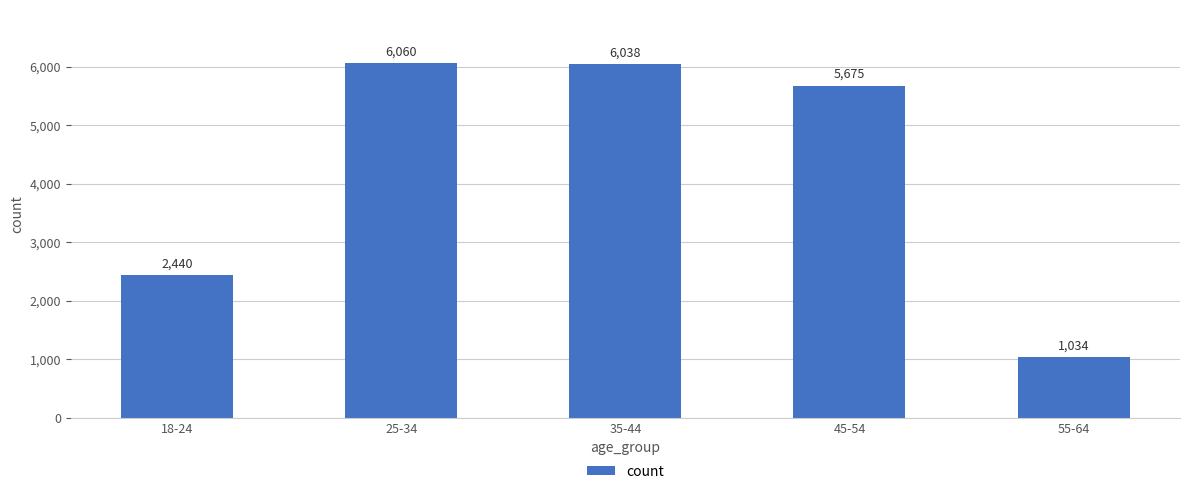

Is it true that the value at 45-54 is 5675?

True